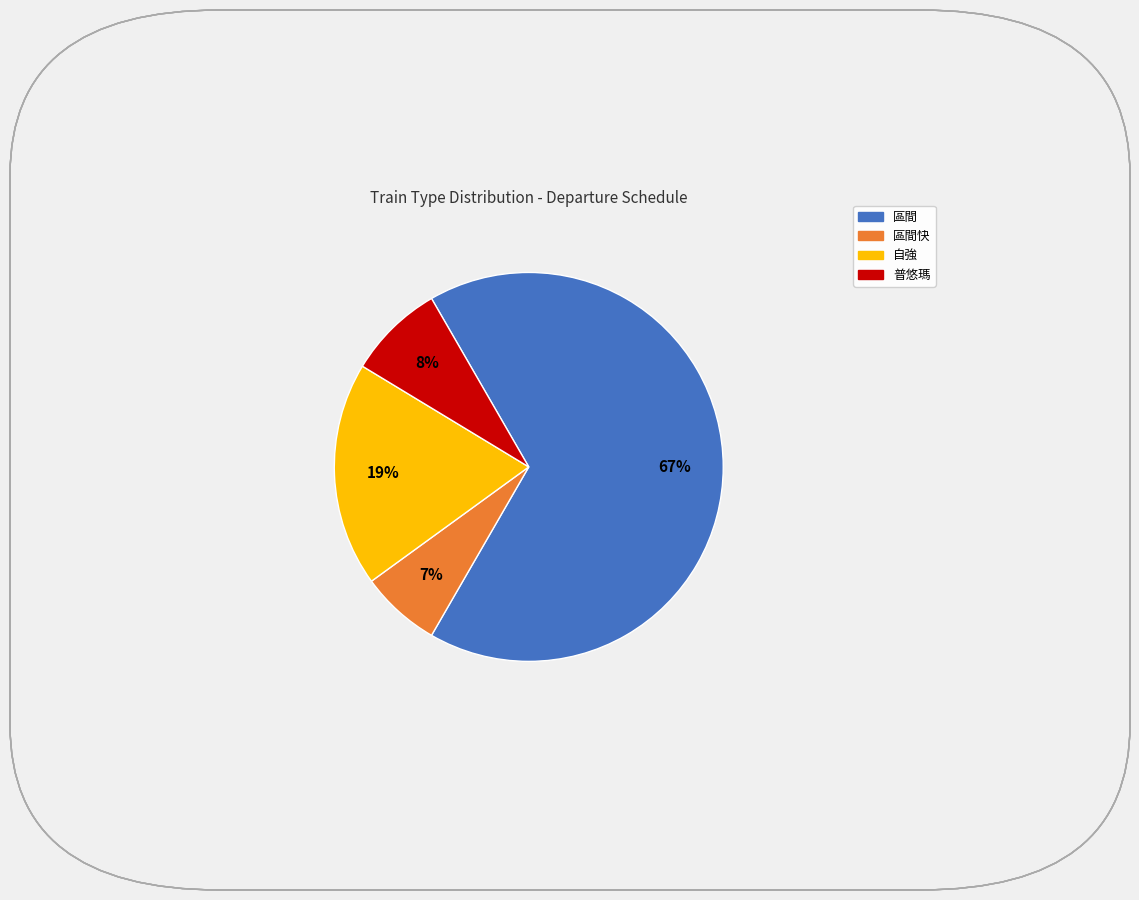

Does any single category account for the majority?

Yes